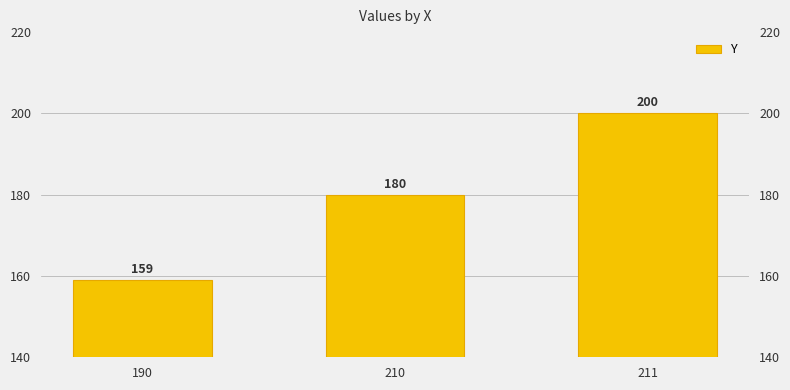

Reading right to left, extract all data points from this chart.

200	180	159